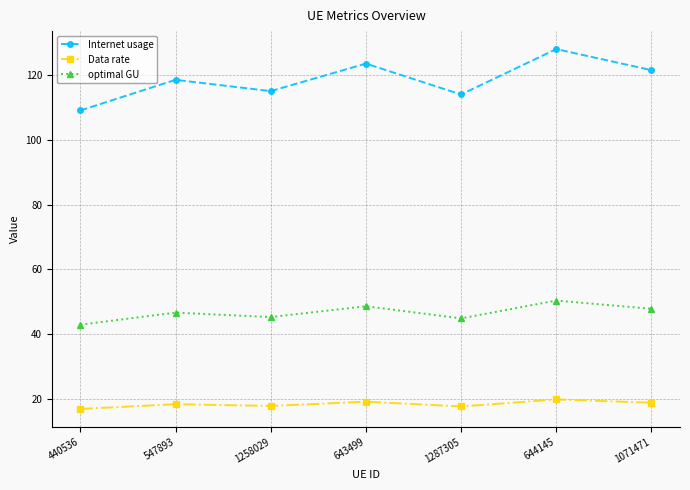

What is the label of the 3rd point from the left?

1258029